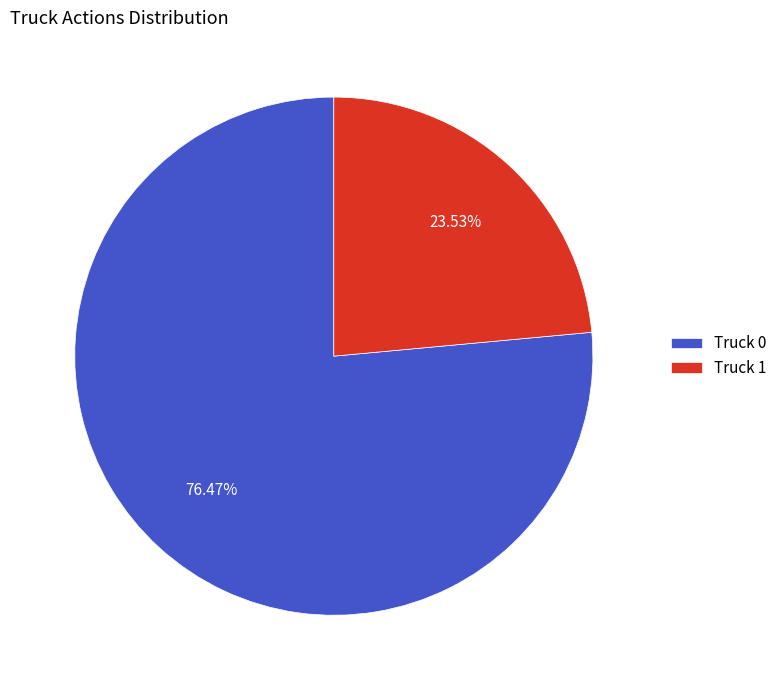

The Truck 1 slice represents 10% of the pie. True or false?

False